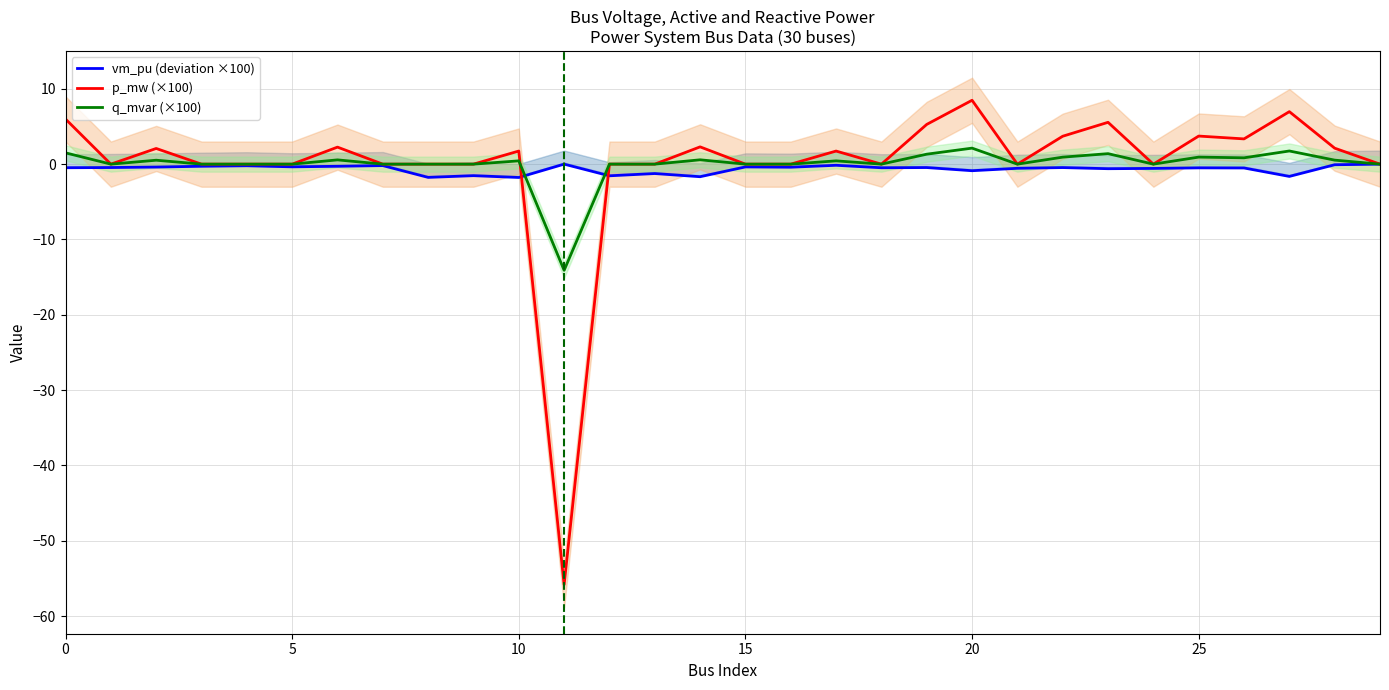

Which series has the largest range (max minus min)?

p_mw (×100)